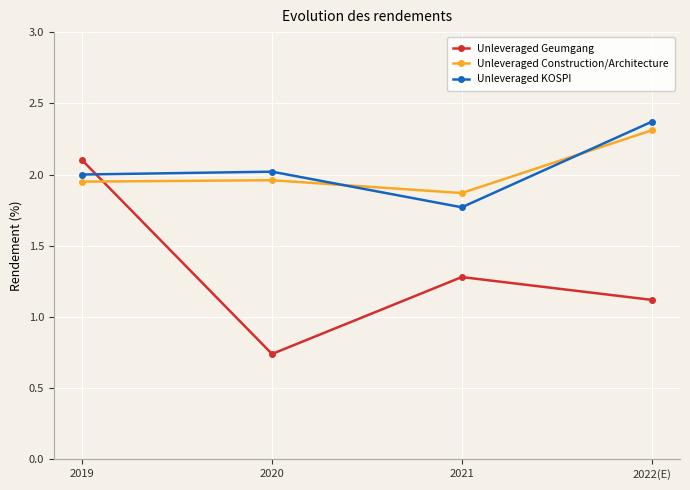

Rank the series at 2019 from highest to lowest value.

Unleveraged Geumgang, Unleveraged KOSPI, Unleveraged Construction/Architecture